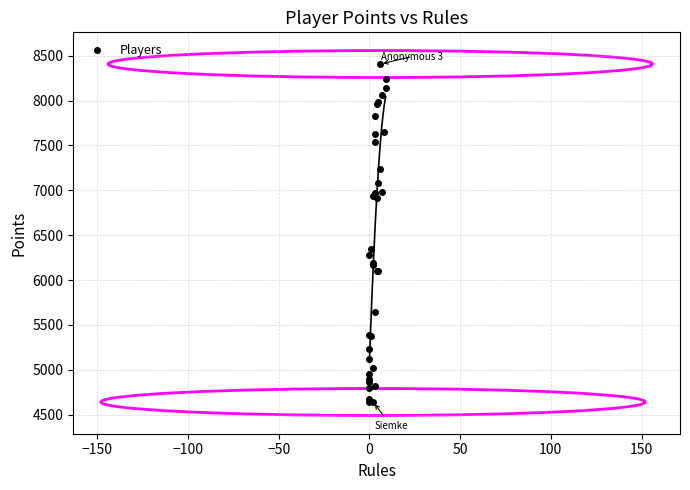

What Y value in the scatter plot is closest to 6524?

6341